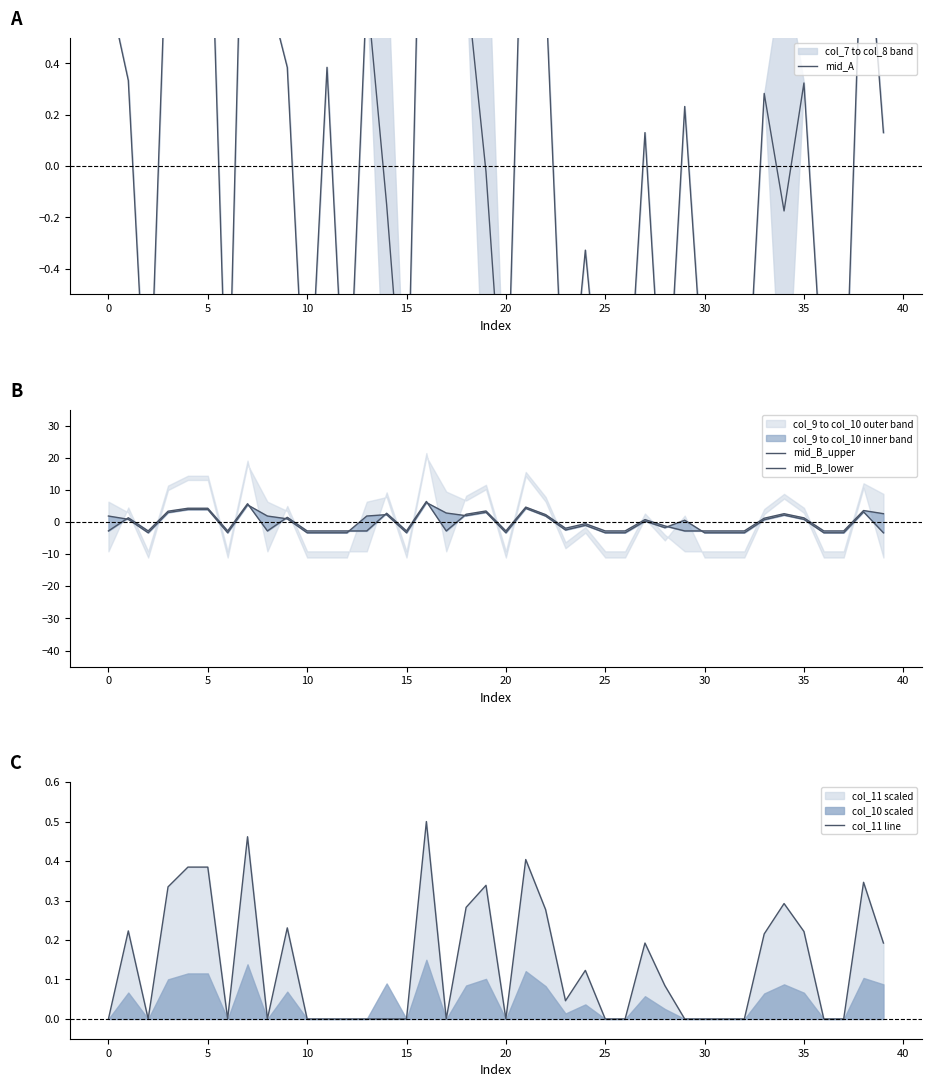

Which series ends up on top after the final intersection of mid_B_lower and col_11 line?

mid_B_lower